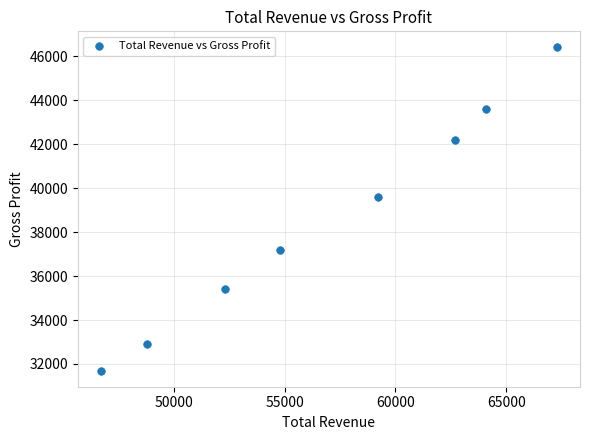

What is the range of Y values (max minus min)?

14700